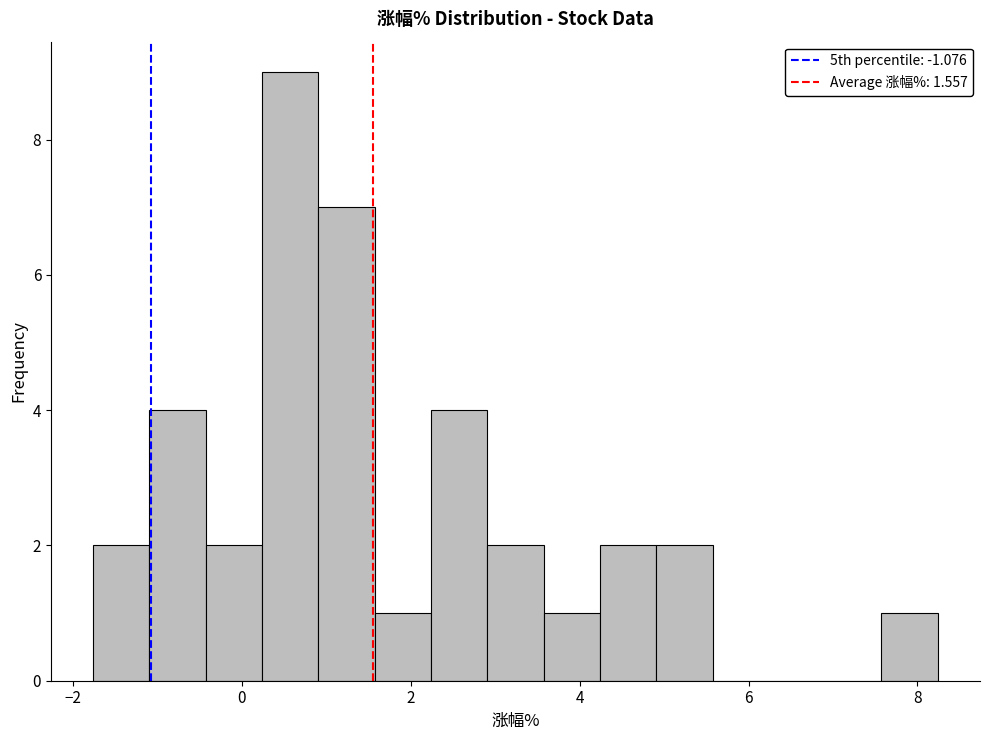

Around what value on the x-axis is the tallest bar? Give the approximate position of its centre, as read against the axis.

0.6